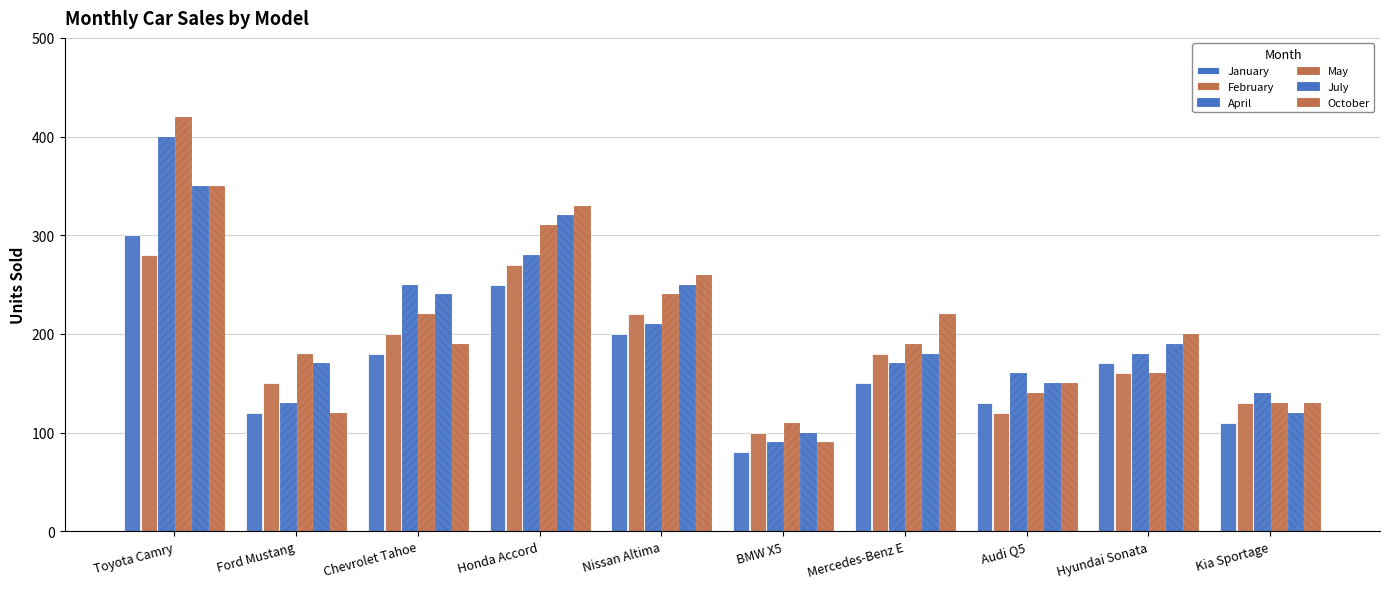

Where does the October series first go above 200?

Toyota Camry